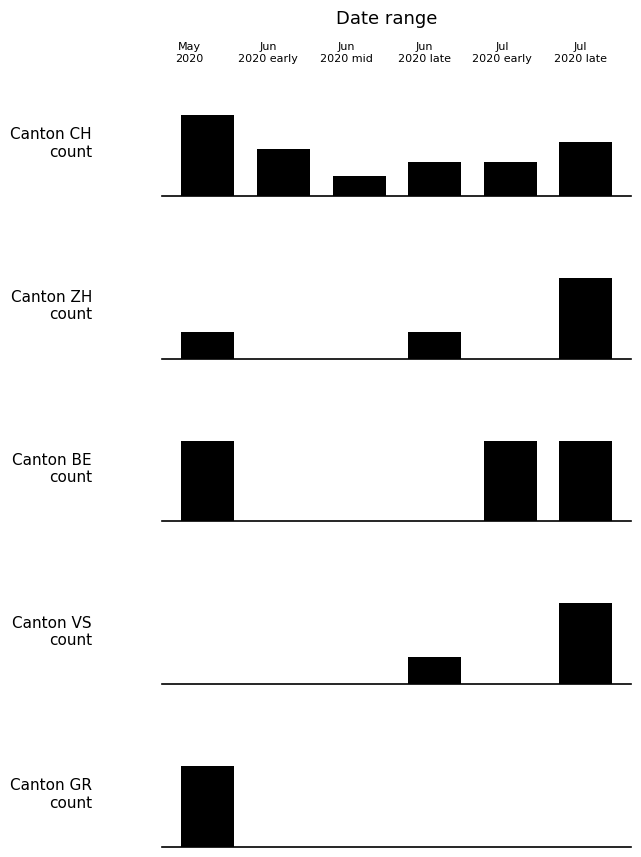

Which series has the largest range (max minus min)?

CH